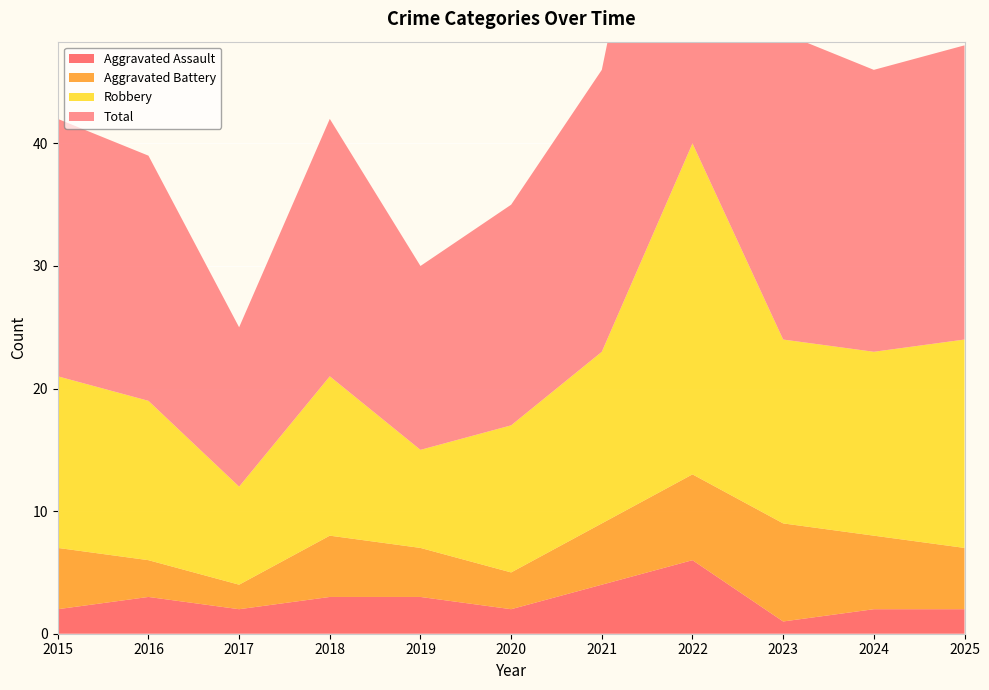

Reading right to left, extract all data points from this chart.

Aggravated Assault: 2	2	1	6	4	2	3	3	2	3	2
Aggravated Battery: 5	6	8	7	5	3	4	5	2	3	5
Robbery: 17	15	15	27	14	12	8	13	8	13	14
Total: 24	23	25	42	23	18	15	21	13	20	21